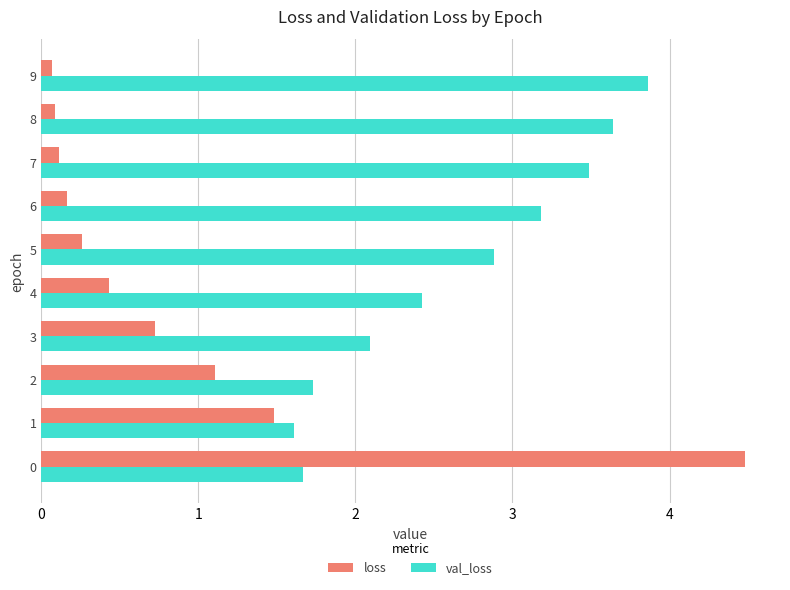

At which label does val_loss reach its peak?

9